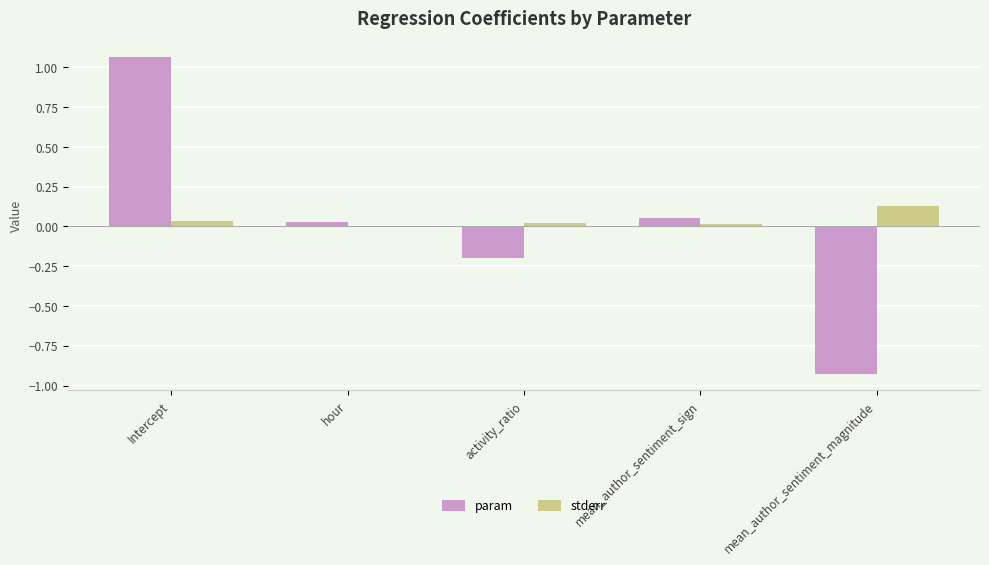

Which category has the highest value across all series?

Intercept